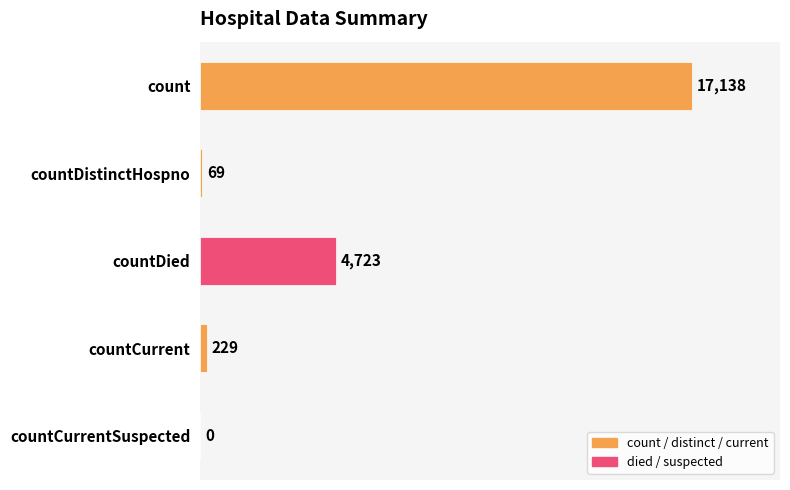

Reading top to bottom, extract all data points from this chart.

count=17138	countDistinctHospno=69	countDied=4723	countCurrent=229	countCurrentSuspected=0